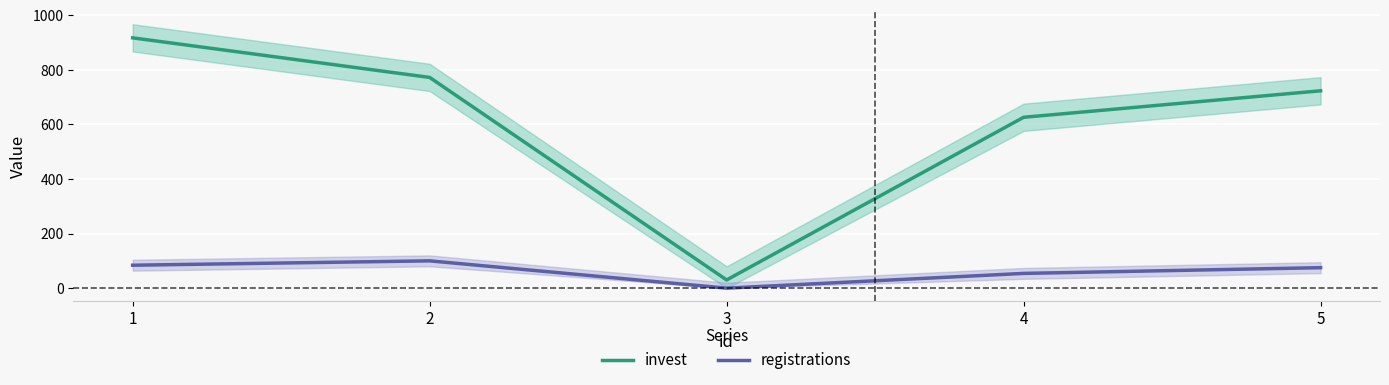

Reading right to left, extract all data points from this chart.

invest: 5=723	4=626	3=30	2=772	1=917
registrations: 5=75	4=54	3=0	2=100	1=84